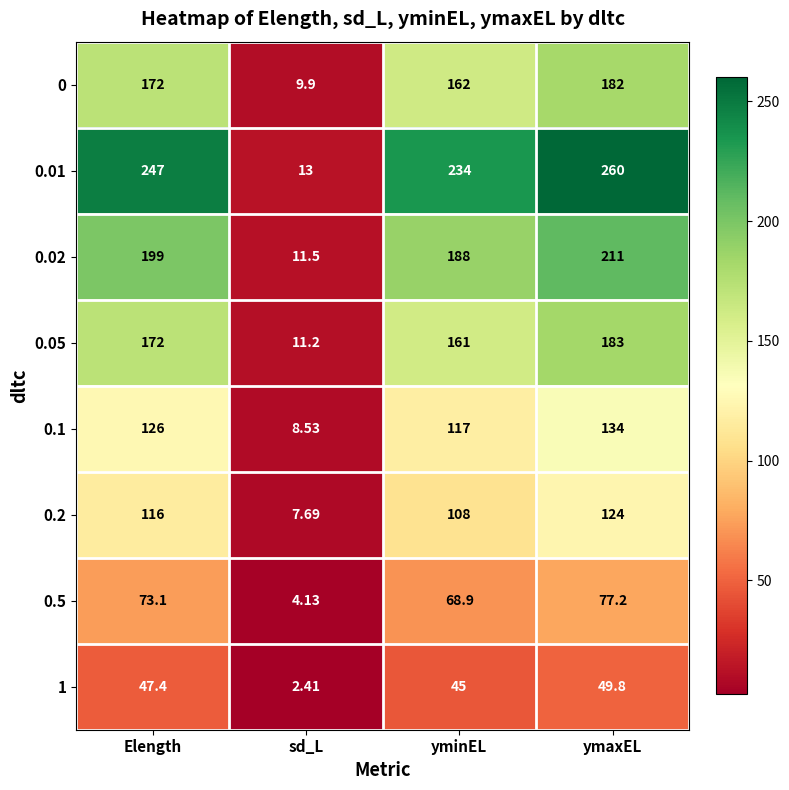

At which category is the sum across all series the highest?

ymaxEL